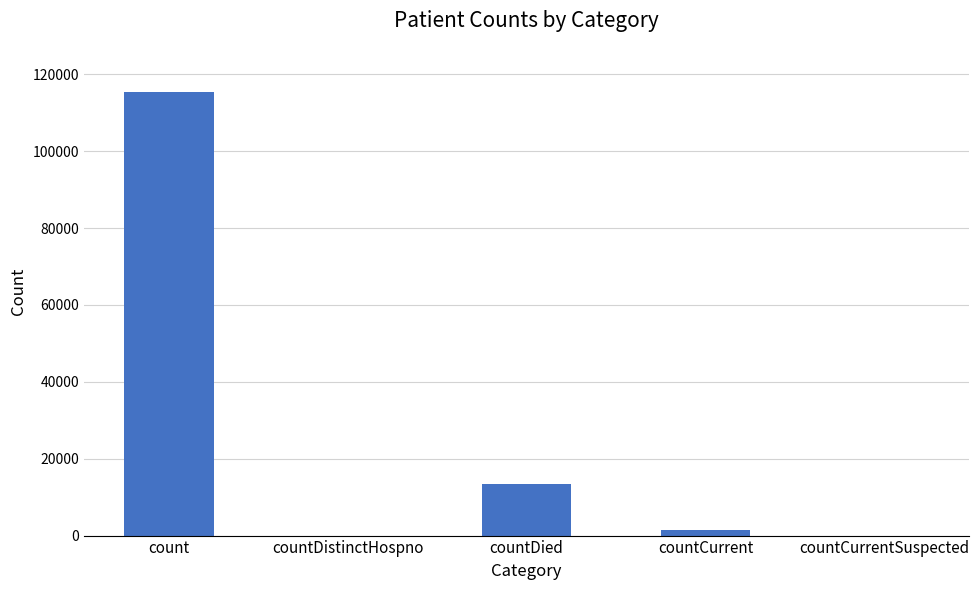

Is it true that the value at countDistinctHospno is 0?

True